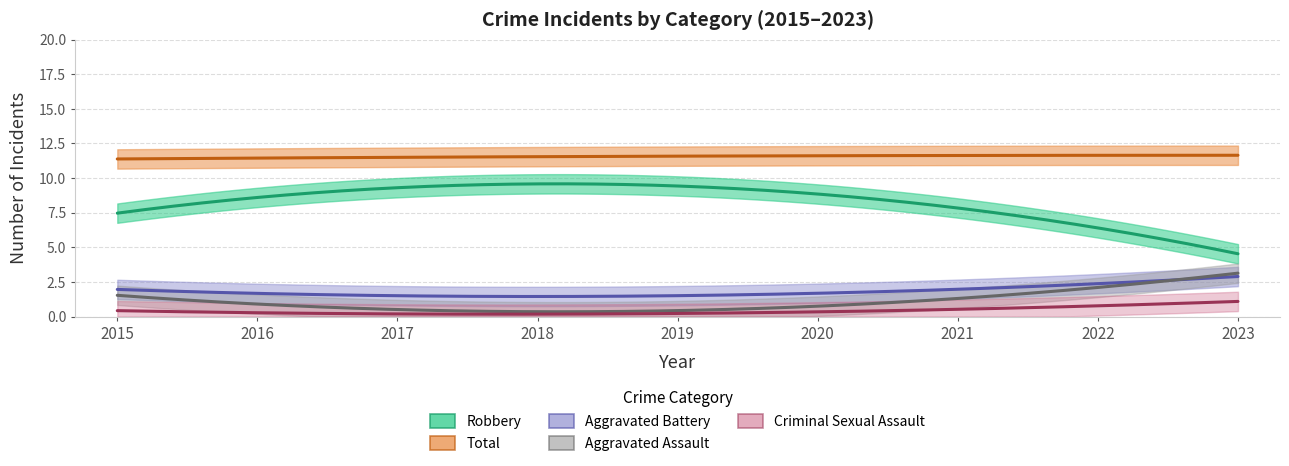

In Total, how many points are higher than both neighbors (excluding endpoints)?

3